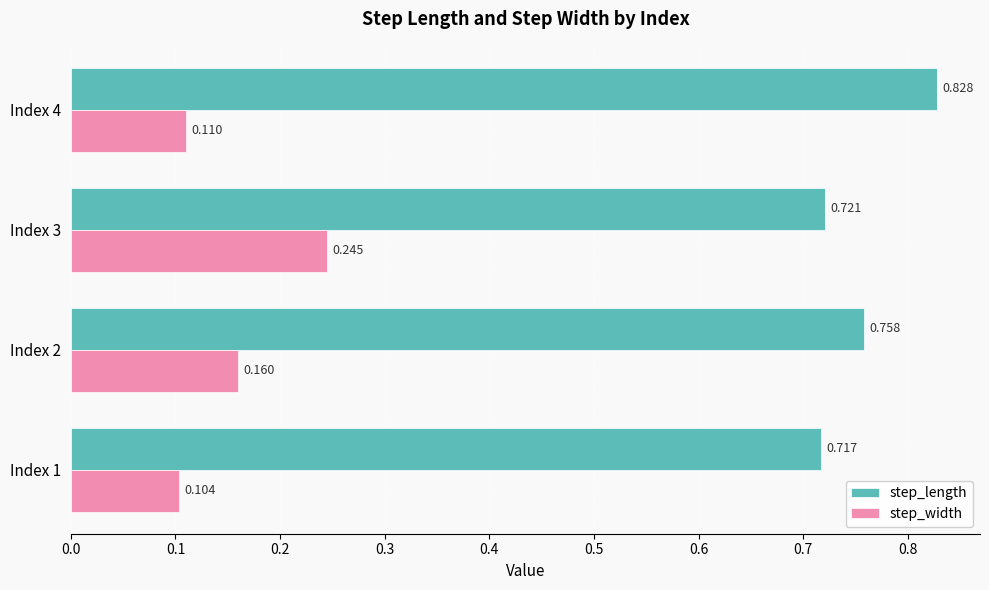

Rank the series by their maximum value, from lowest to highest.

step_width, step_length